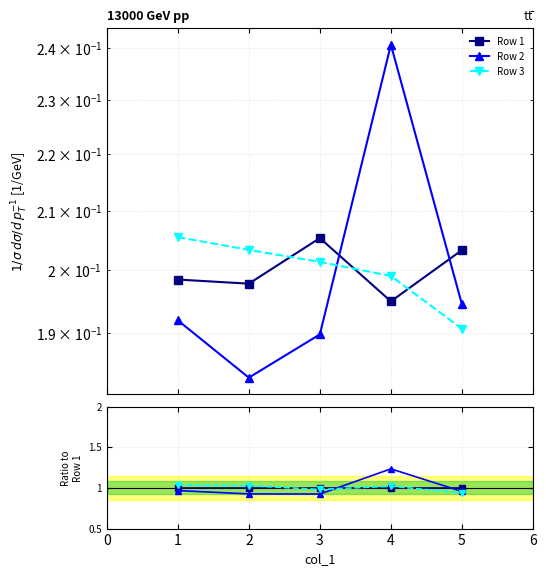

In Row 2, how many points are higher than both neighbors (excluding endpoints)?

1